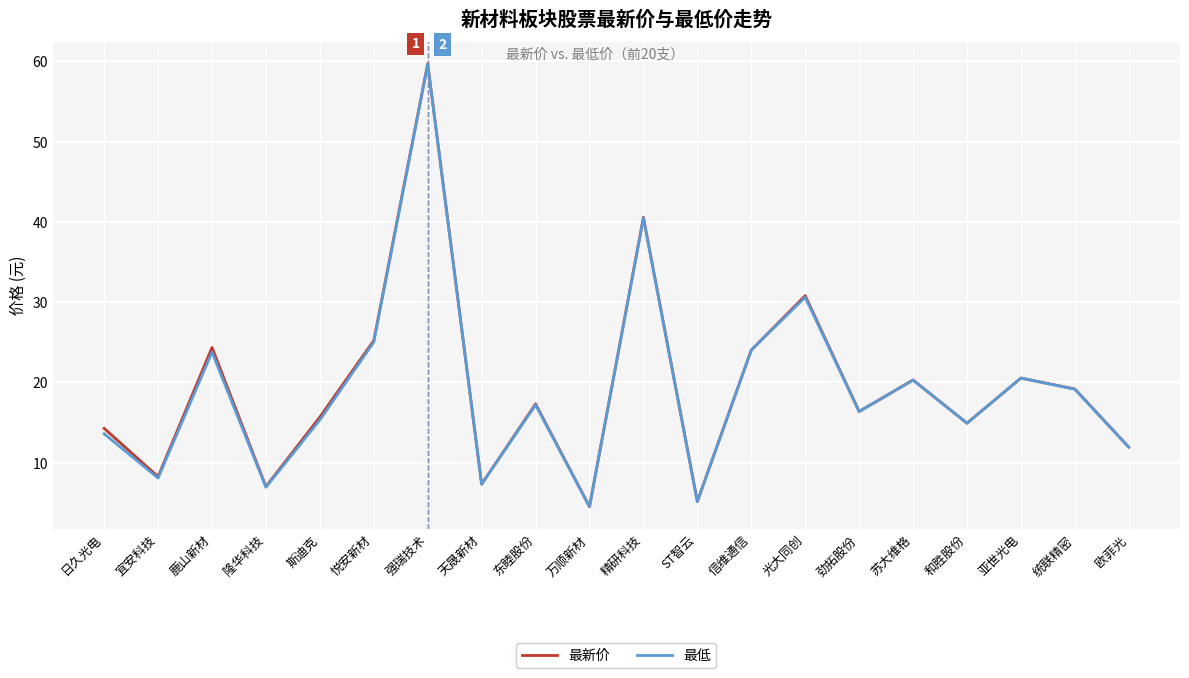

What position from the left is 东睦股份?

9